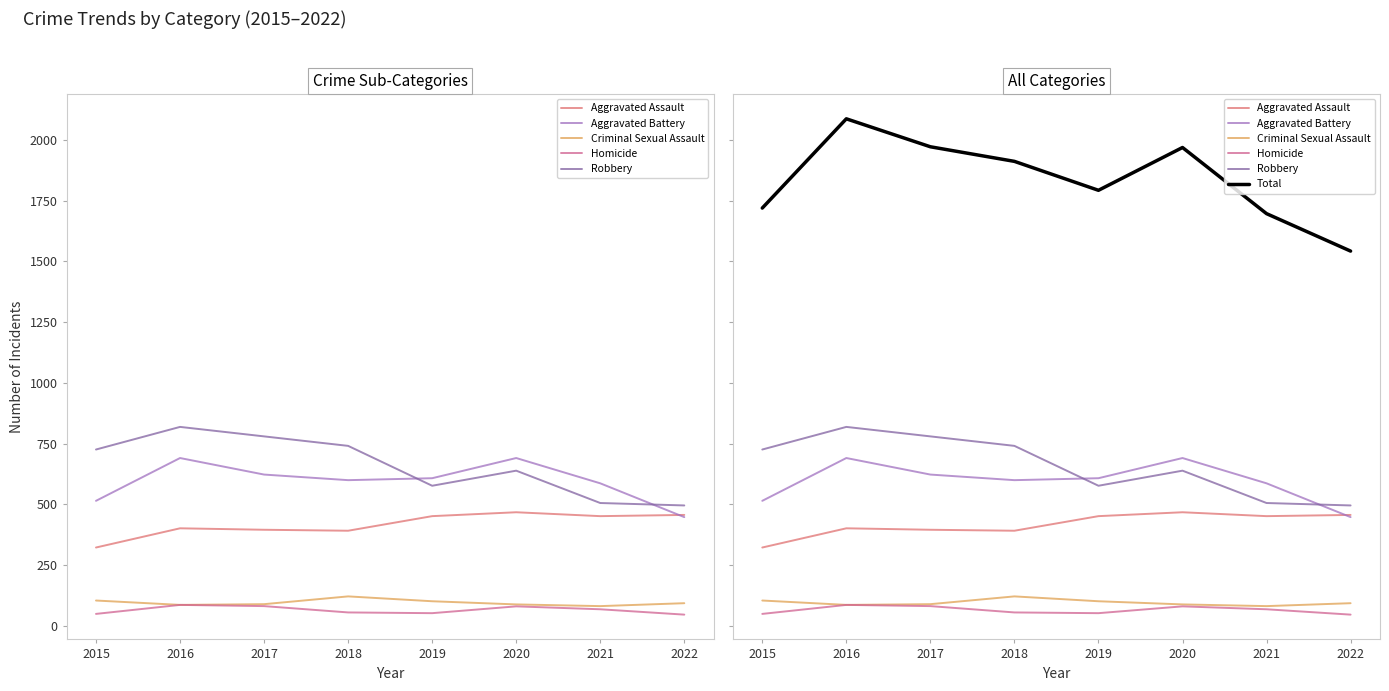

Which series has the widest spread of values?

Total